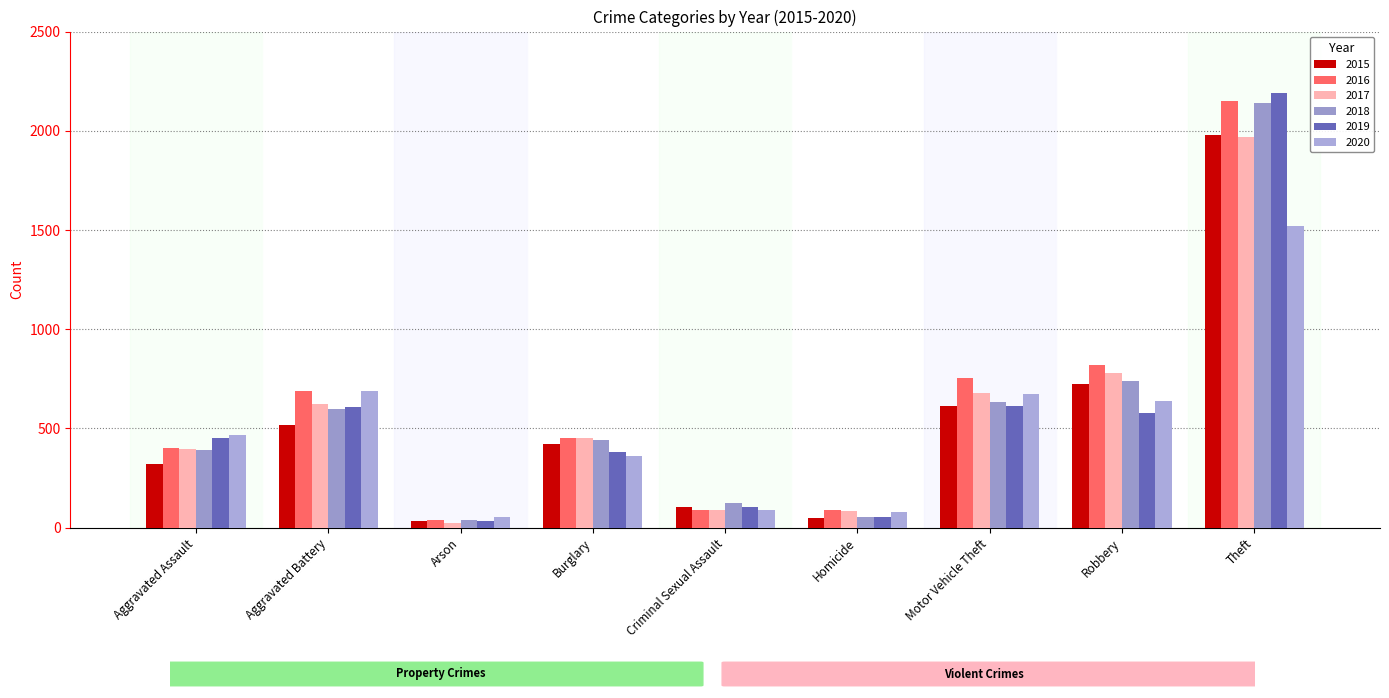

Reading left to right, list all the values displayed in this chart.

2015: Aggravated Assault=323	Aggravated Battery=515	Arson=35	Burglary=422	Criminal Sexual Assault=105	Homicide=50	Motor Vehicle Theft=614	Robbery=726	Theft=1981
2016: Aggravated Assault=402	Aggravated Battery=691	Arson=40	Burglary=451	Criminal Sexual Assault=87	Homicide=87	Motor Vehicle Theft=756	Robbery=819	Theft=2148
2017: Aggravated Assault=396	Aggravated Battery=623	Arson=23	Burglary=453	Criminal Sexual Assault=90	Homicide=82	Motor Vehicle Theft=680	Robbery=780	Theft=1968
2018: Aggravated Assault=392	Aggravated Battery=600	Arson=37	Burglary=443	Criminal Sexual Assault=122	Homicide=56	Motor Vehicle Theft=631	Robbery=741	Theft=2140
2019: Aggravated Assault=452	Aggravated Battery=608	Arson=32	Burglary=383	Criminal Sexual Assault=102	Homicide=53	Motor Vehicle Theft=611	Robbery=577	Theft=2190
2020: Aggravated Assault=468	Aggravated Battery=691	Arson=55	Burglary=363	Criminal Sexual Assault=89	Homicide=81	Motor Vehicle Theft=674	Robbery=639	Theft=1518